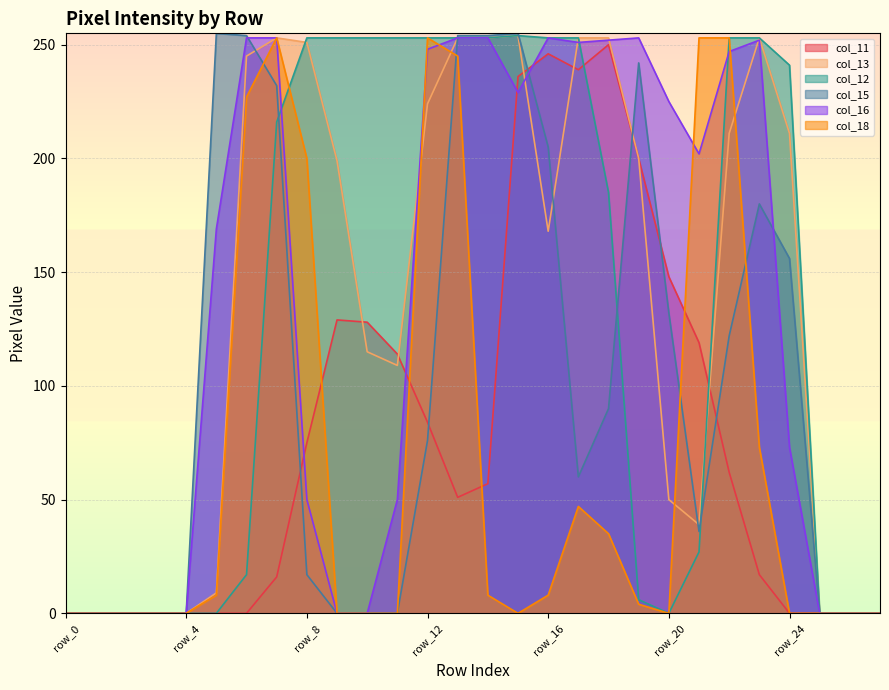

At which label does col_11 first exceed 57?

row_8